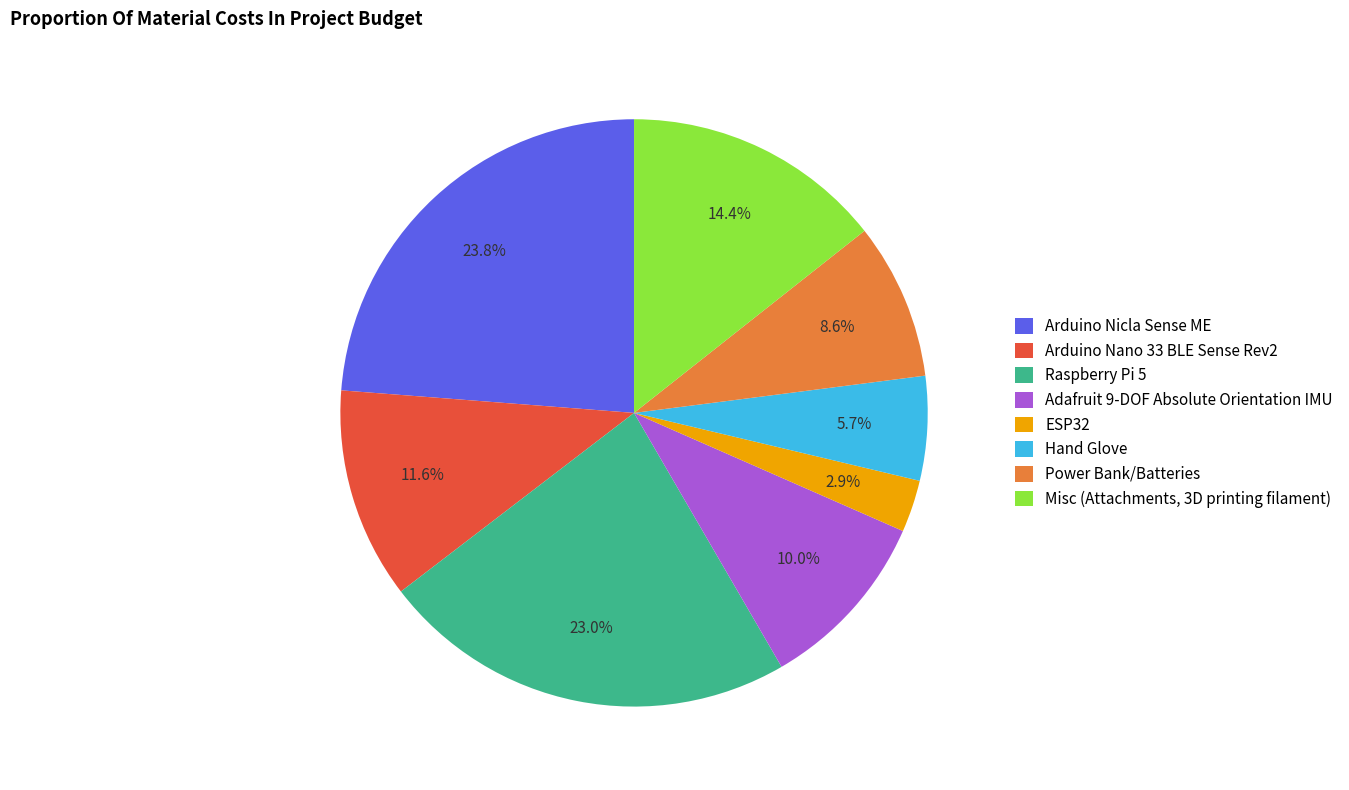

How much of the chart is everything except Adafruit 9-DOF Absolute Orientation IMU?

90.0%